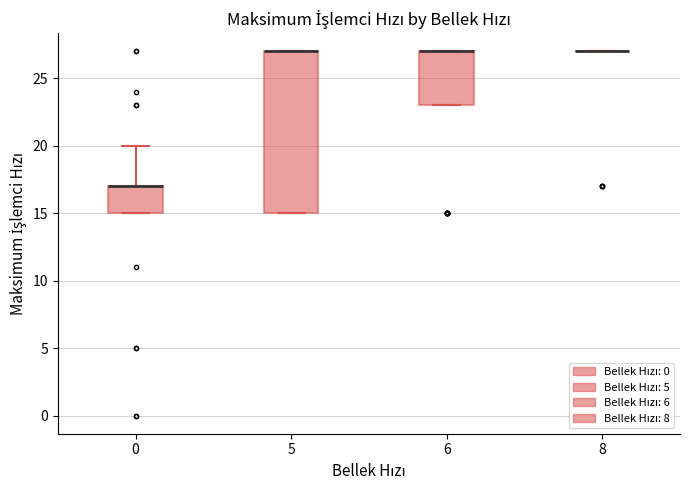

Reading left to right, read every box against the y-axis: the position of its median line, the range the box covers, and the ends of its whiskers. The values are not printed on the chart, so give them approximately, as read against the axis.

0: median 17 (drawn on the box's upper edge), box 15 to 17, whiskers 15 to 20
5: median 27 (drawn on the box's upper edge), box 15 to 27, whiskers 15 to 27
6: median 27 (drawn on the box's upper edge), box 23 to 27, whiskers 23 to 27
8: box collapsed to a line at 27, whiskers 27 to 27